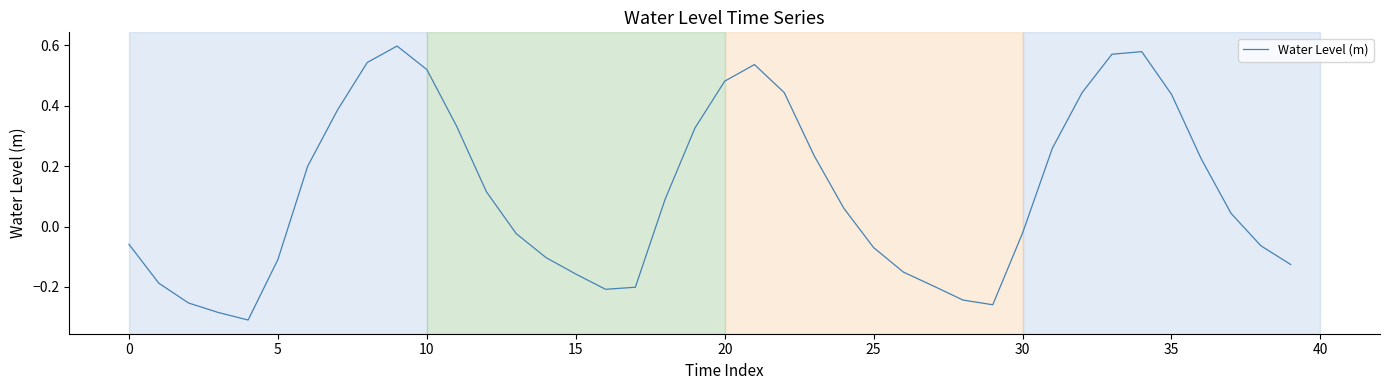

What is the difference between the maximum and minimum values?

0.9